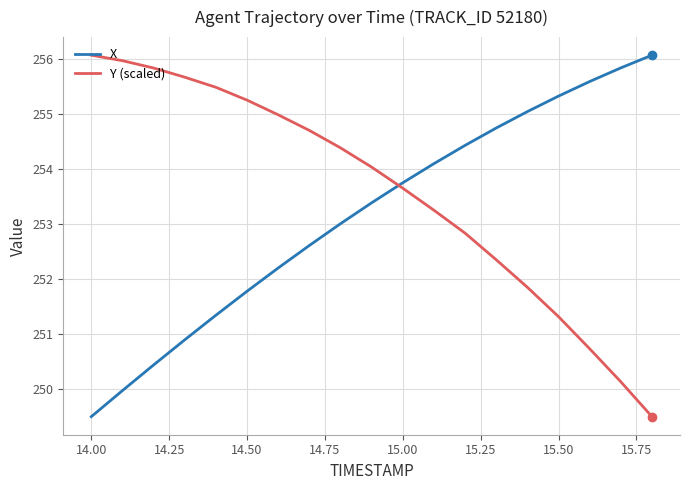

What is the smallest value displayed?

249.5